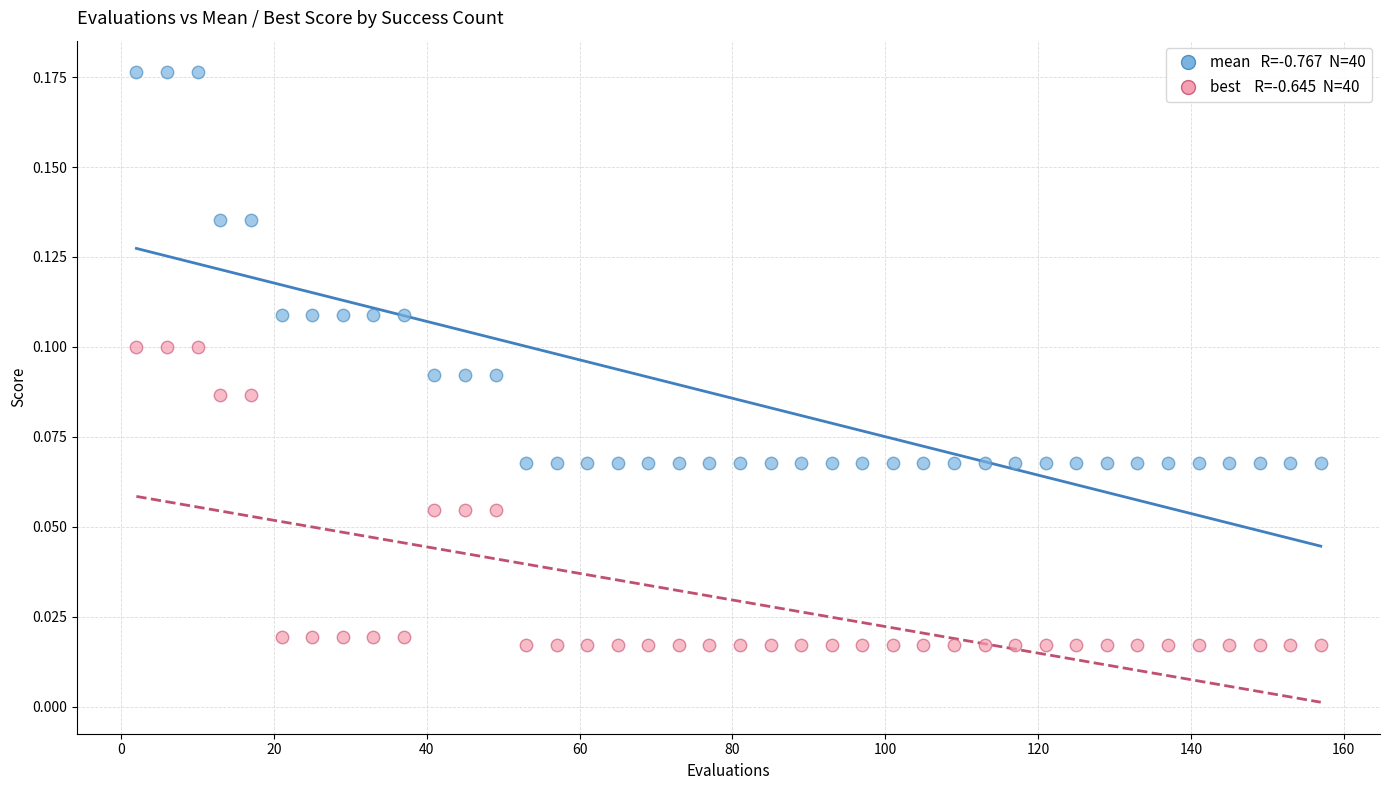

Across all data points, what is the range of X values (max minus min)?

155.0